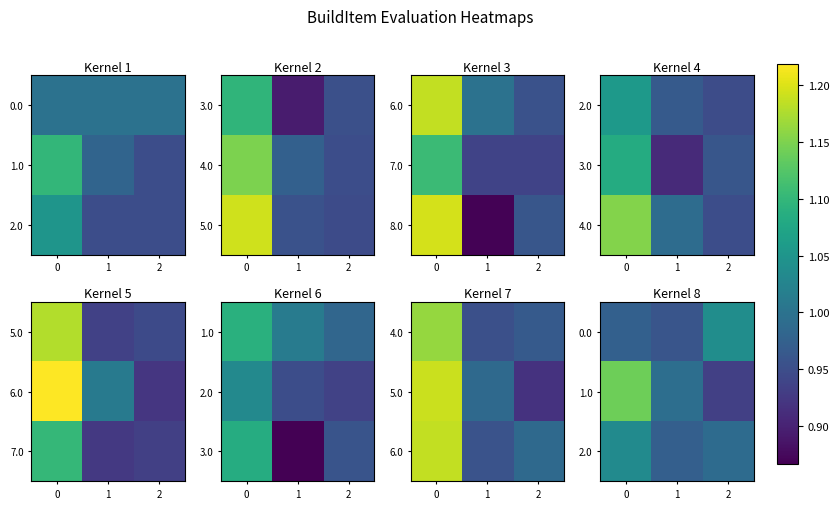

Is the value of 0.0 at 2 greater than the value of 1.0 at 1?

Yes